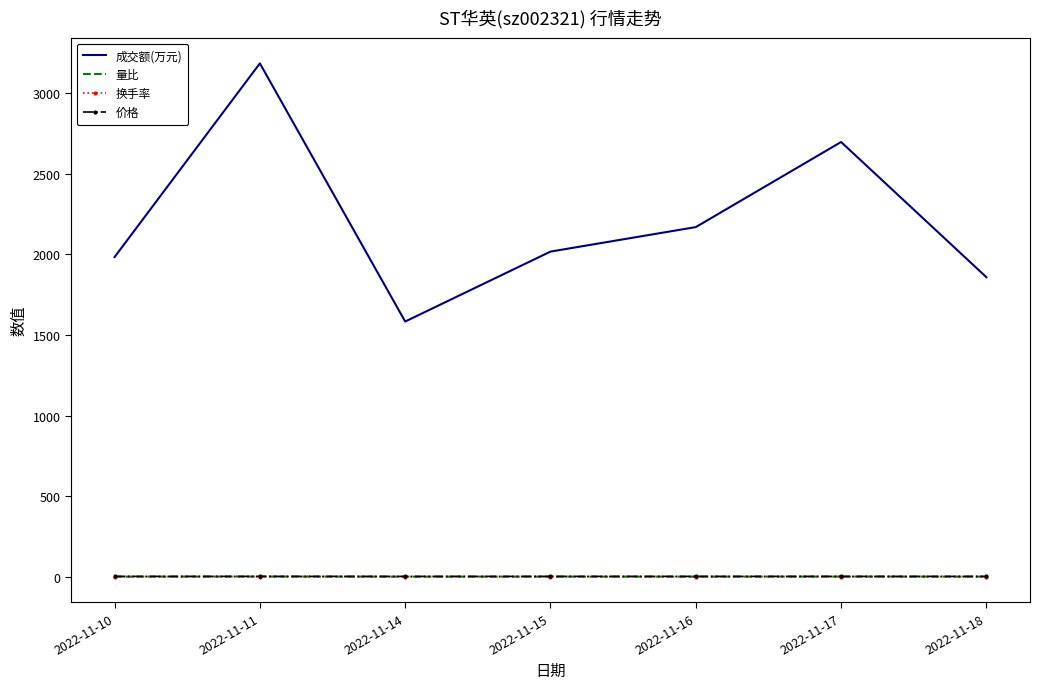

What is the average value of the 量比 series?

1.0